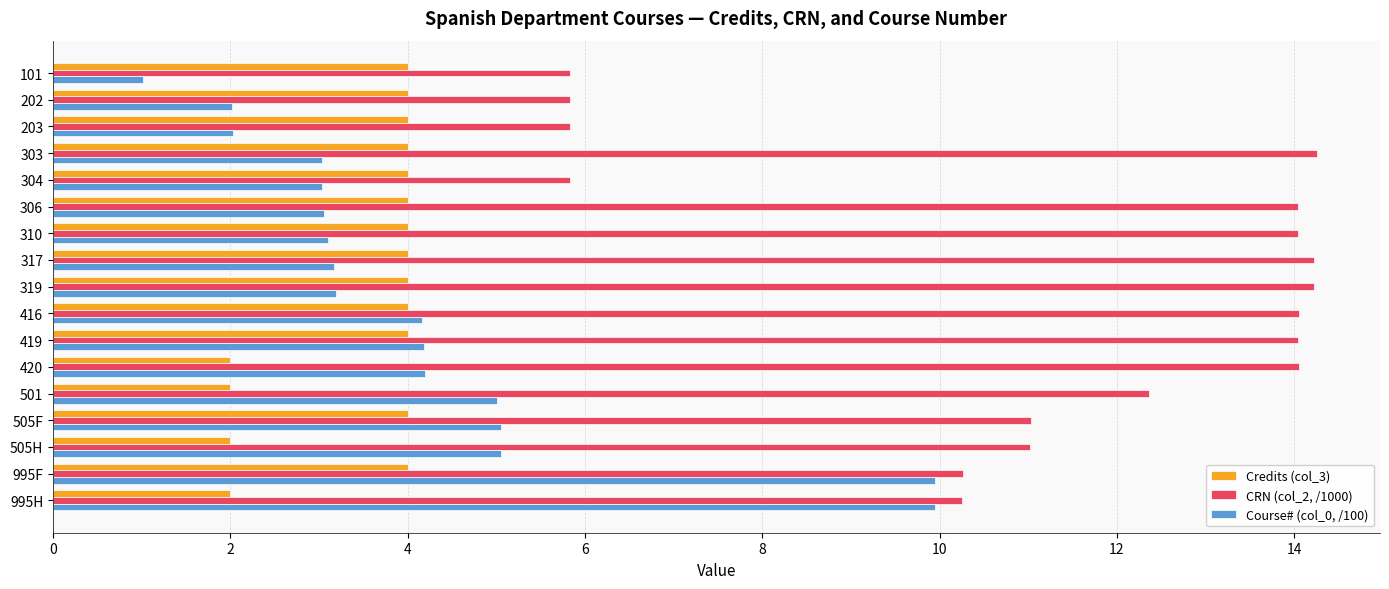

What is the maximum value for CRN (col_2, /1000)?

14.3